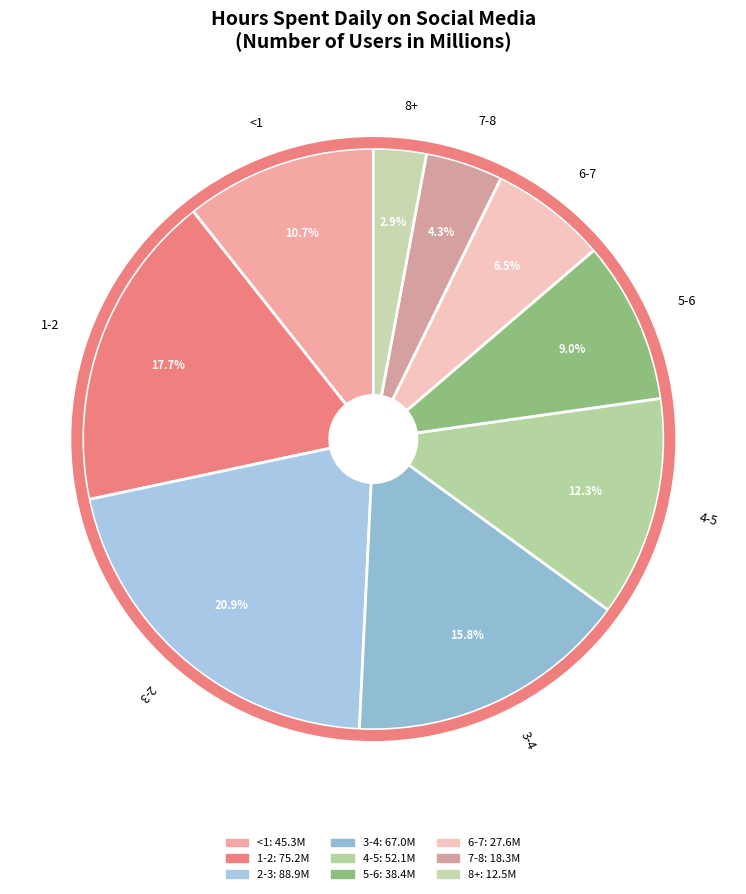

What percentage is the 2-3 slice, to the nearest percent?

21%